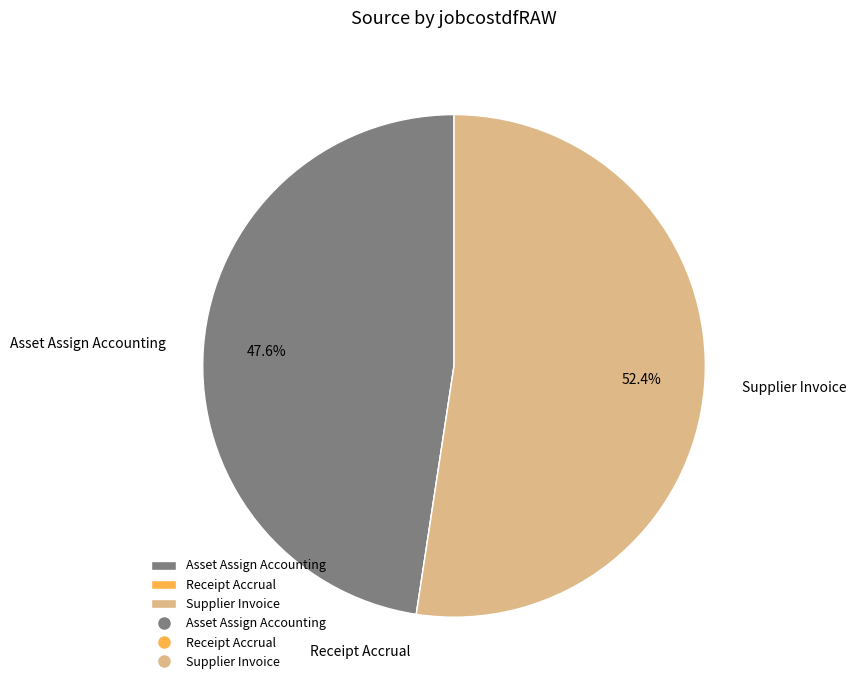

How much of the chart is everything except Supplier Invoice?

47.6%